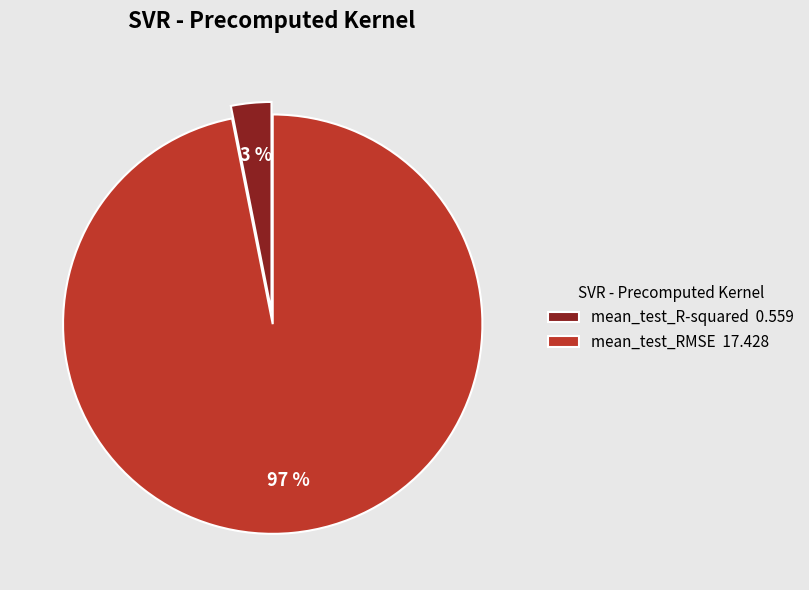

To the nearest percent, what is the average slice percentage?

50%